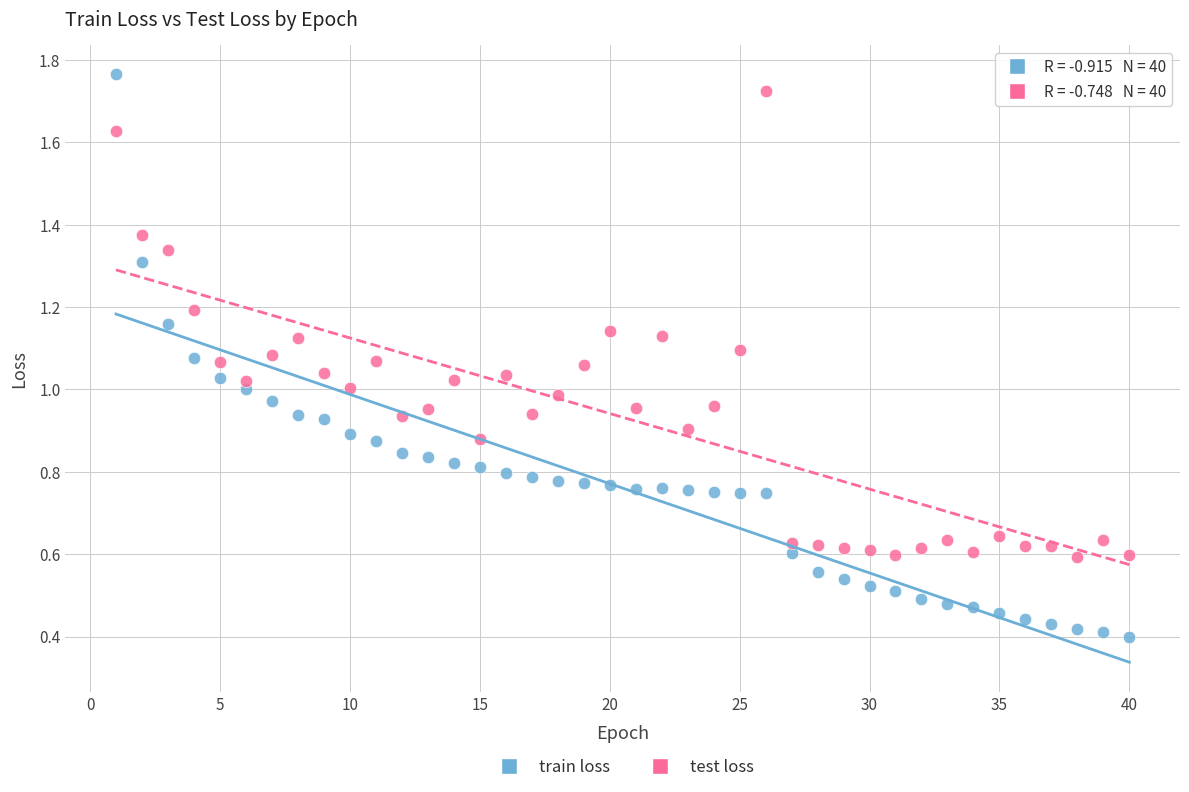

Which series has the largest Y range (max minus min)?

train loss